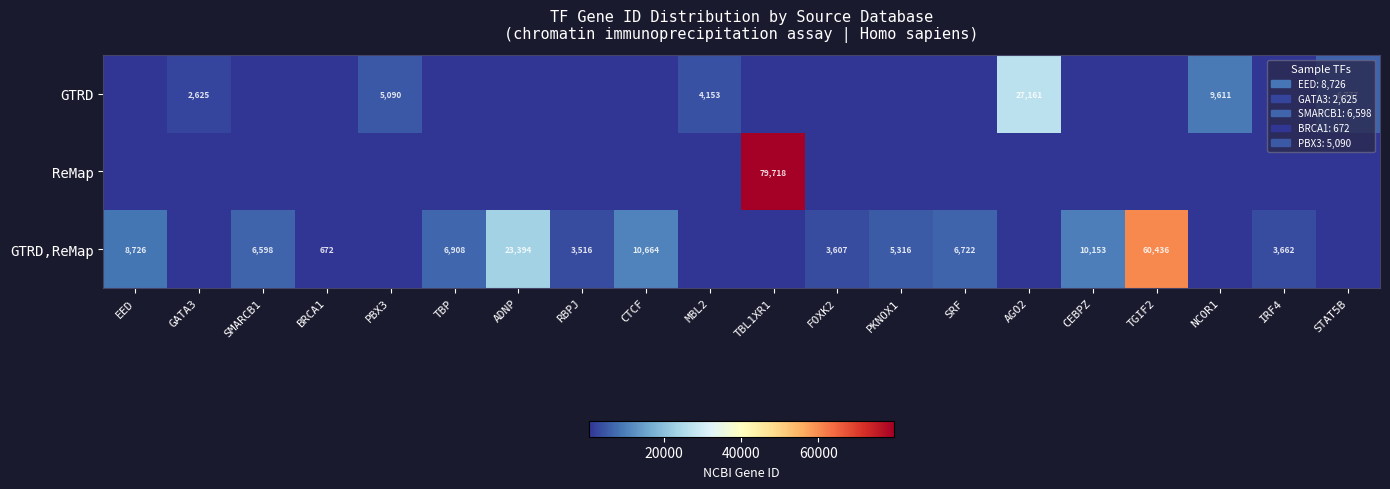

The value of GTRD,ReMap at TBP is 2071. True or false?

False